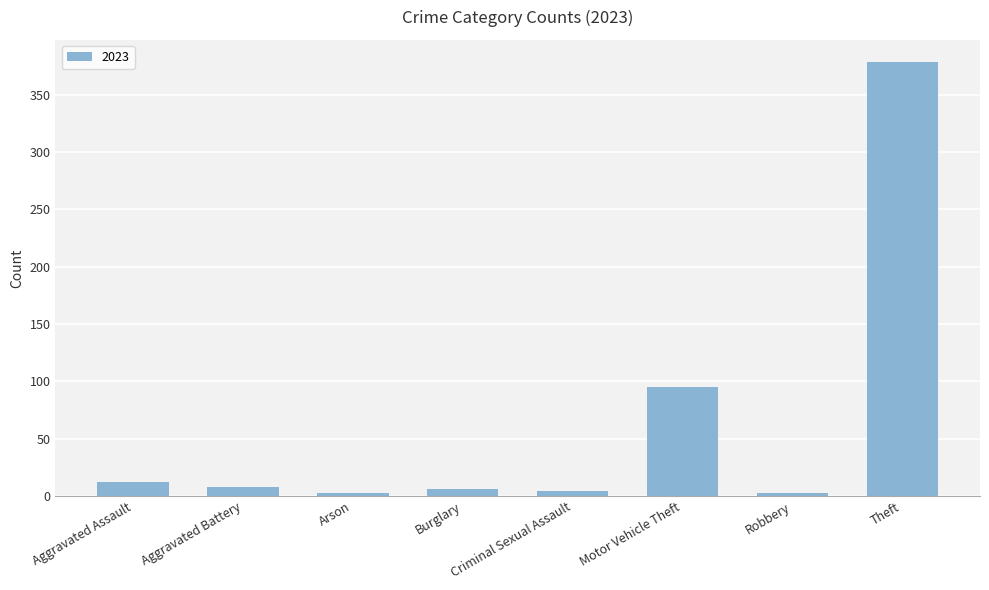

Which category has the highest value across all series?

Theft